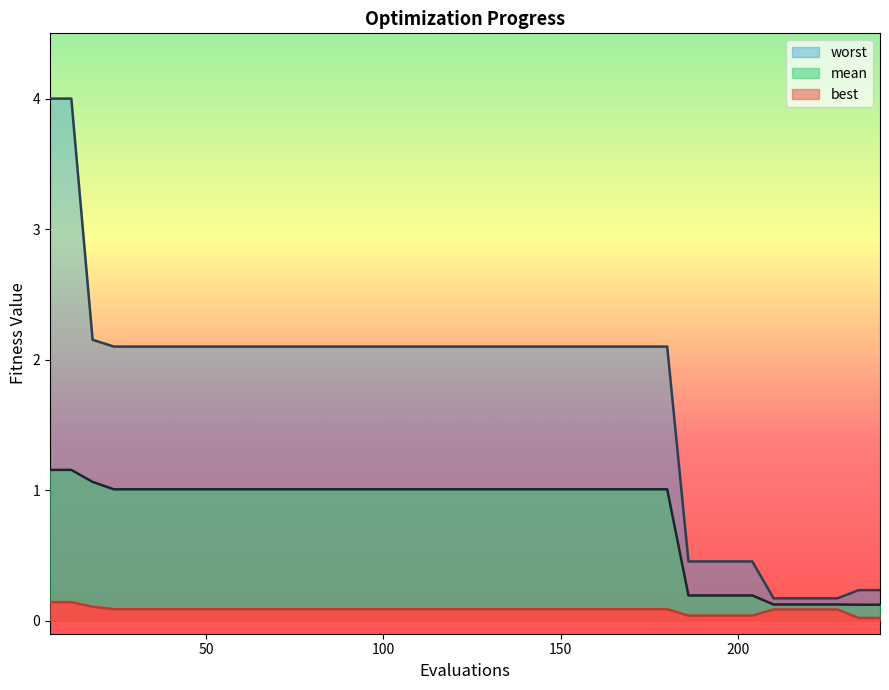

What is the total value across all series at 18?

3.3